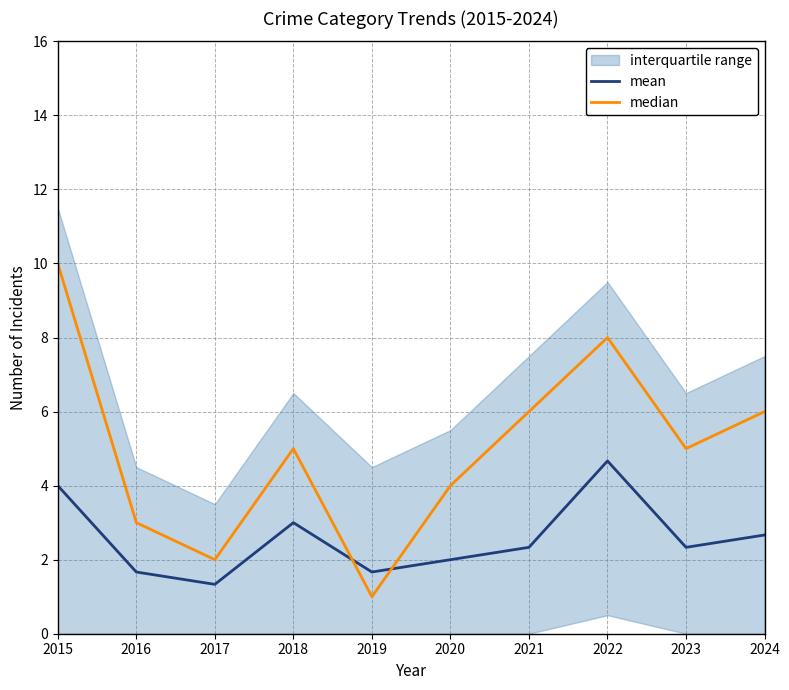

True or false: mean and median cross at least once.

True